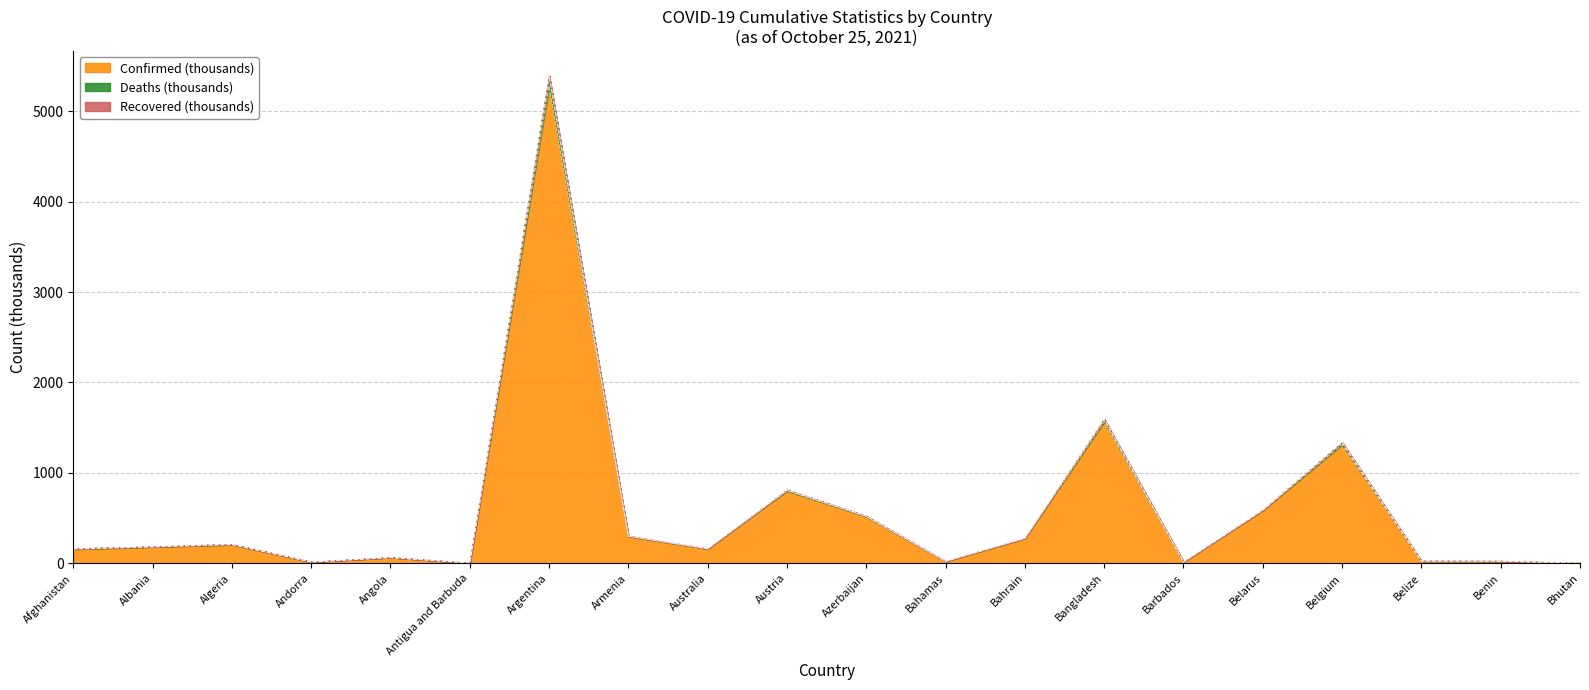

What is the total value across all series at Andorra?

15.5